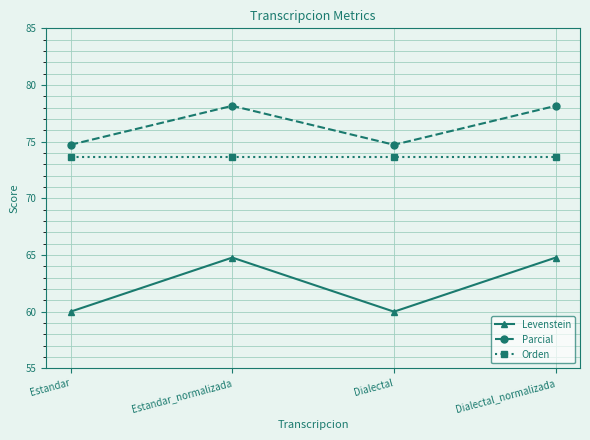

What is the label of the 3rd point from the left?

Dialectal